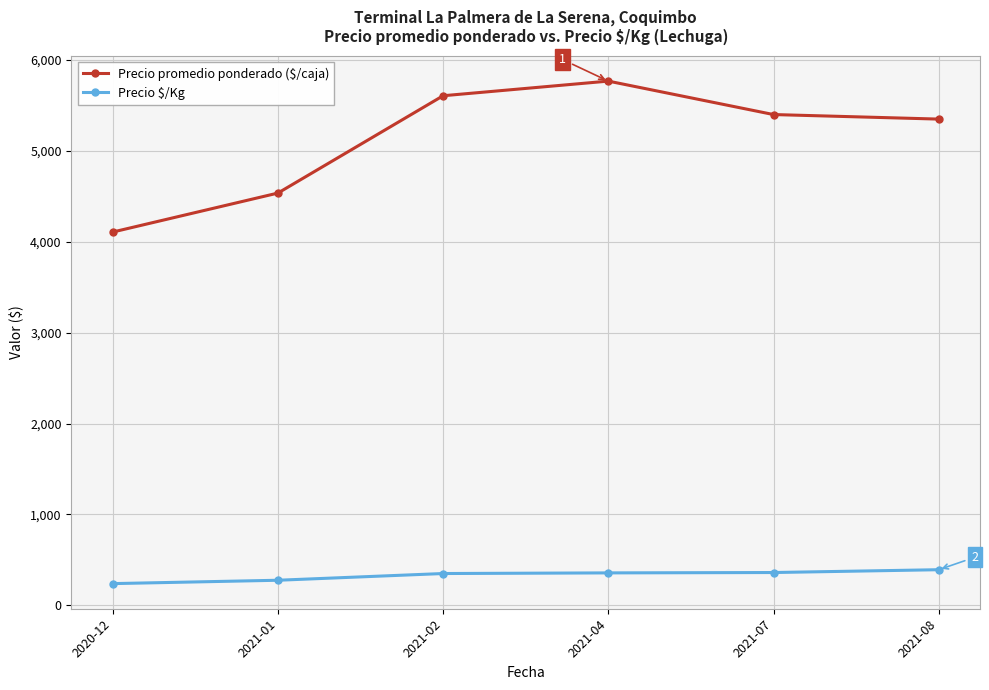

What is the difference between the Precio $/Kg values at 2021-08 and 2021-02?

42